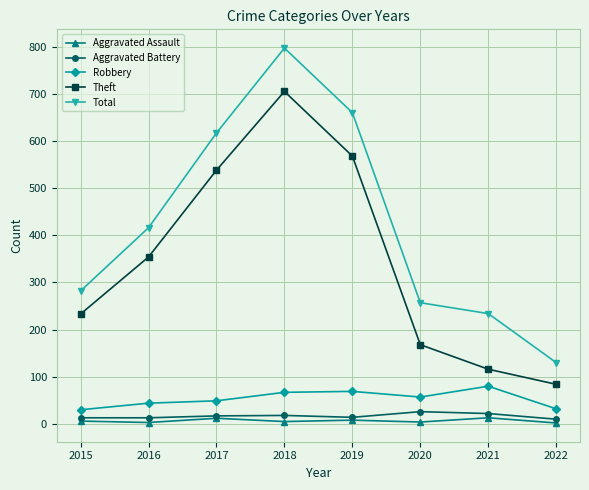

True or false: Robbery has more than 1 interior local peaks.

True